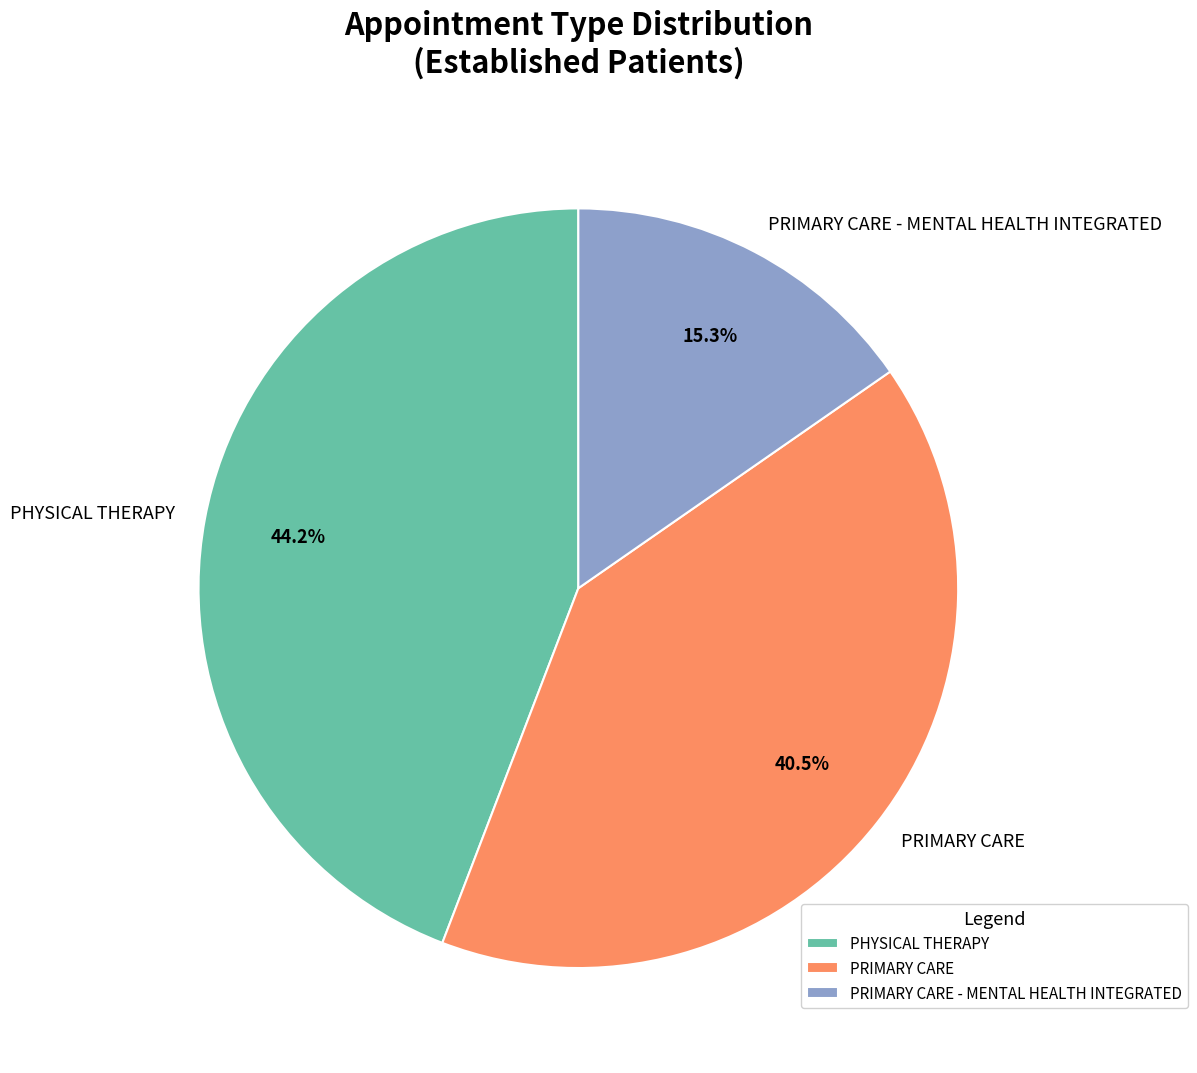

Does any single category account for the majority?

No